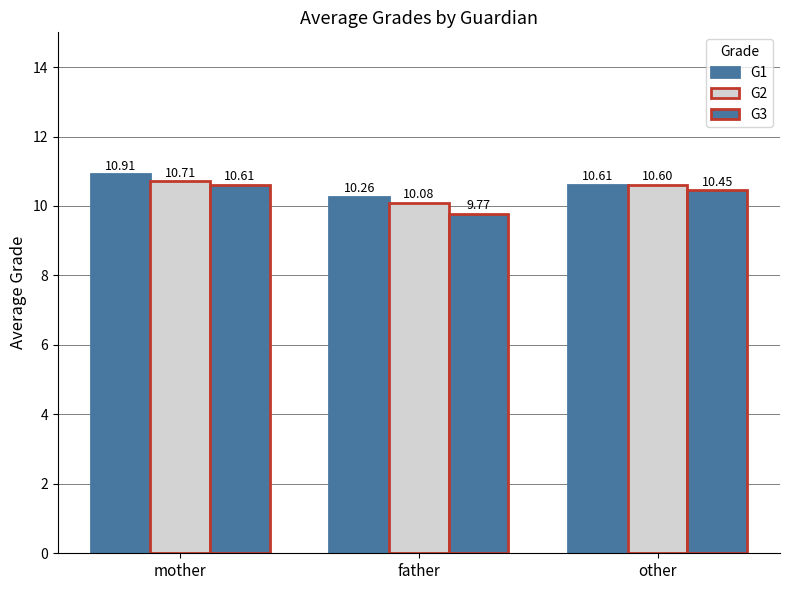

Is it true that G2 equals 10.7 at mother?

True